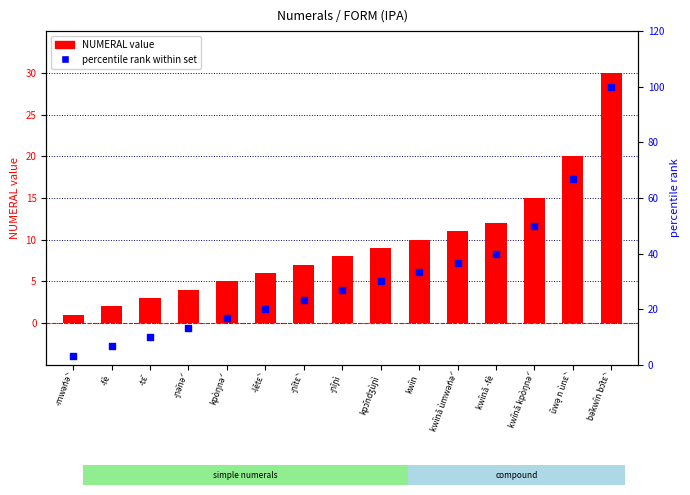

Which series reaches the maximum Y coordinate?

percentile rank within set